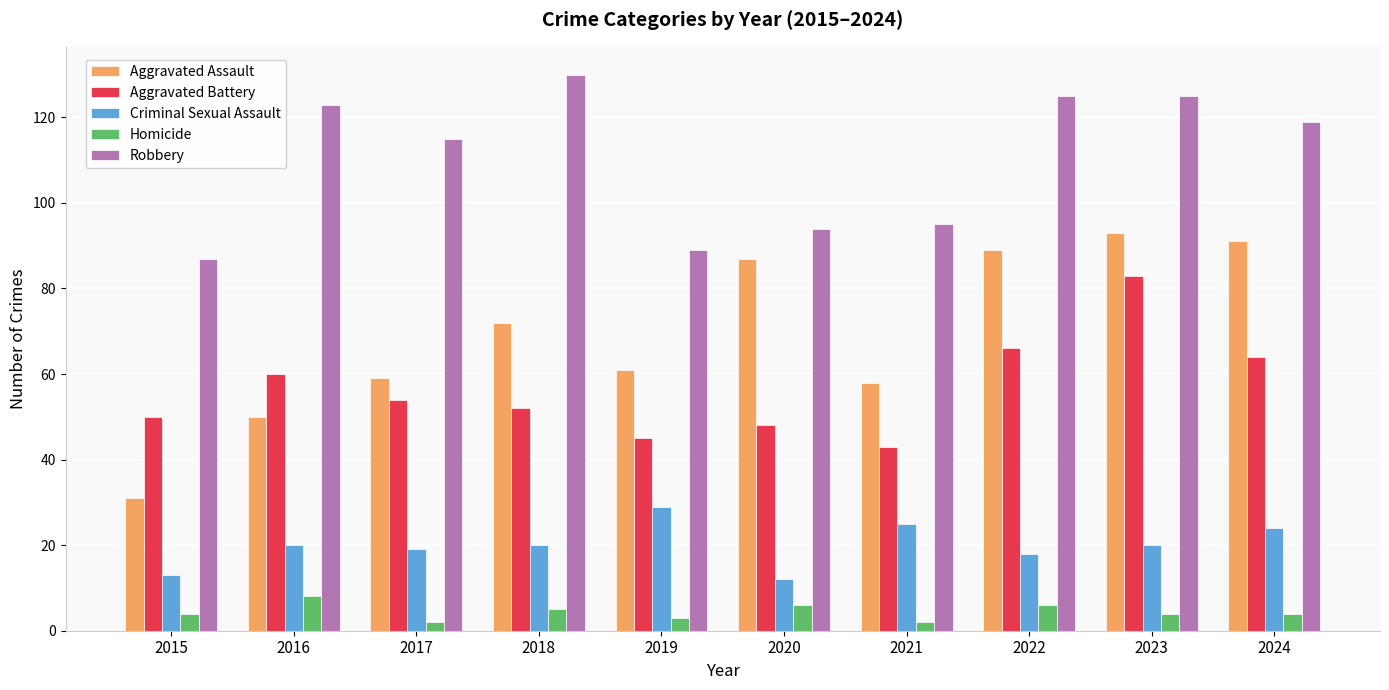

Rank the series by their maximum value, from lowest to highest.

Homicide, Criminal Sexual Assault, Aggravated Battery, Aggravated Assault, Robbery